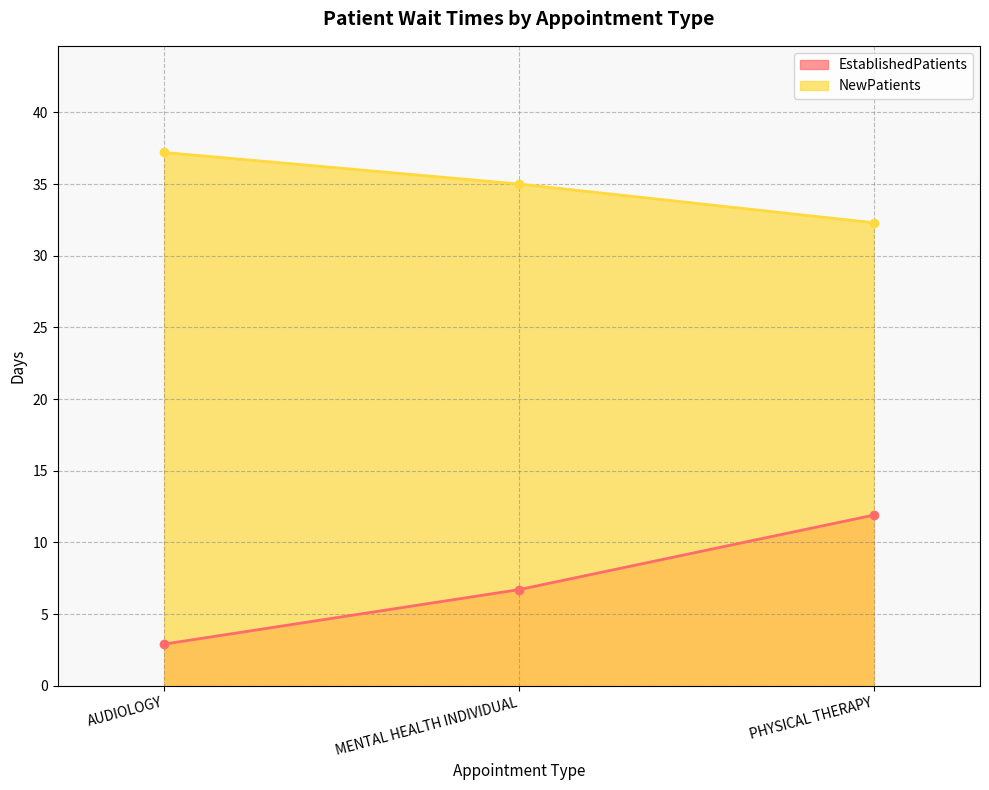

Which series has the largest total across all categories?

NewPatients